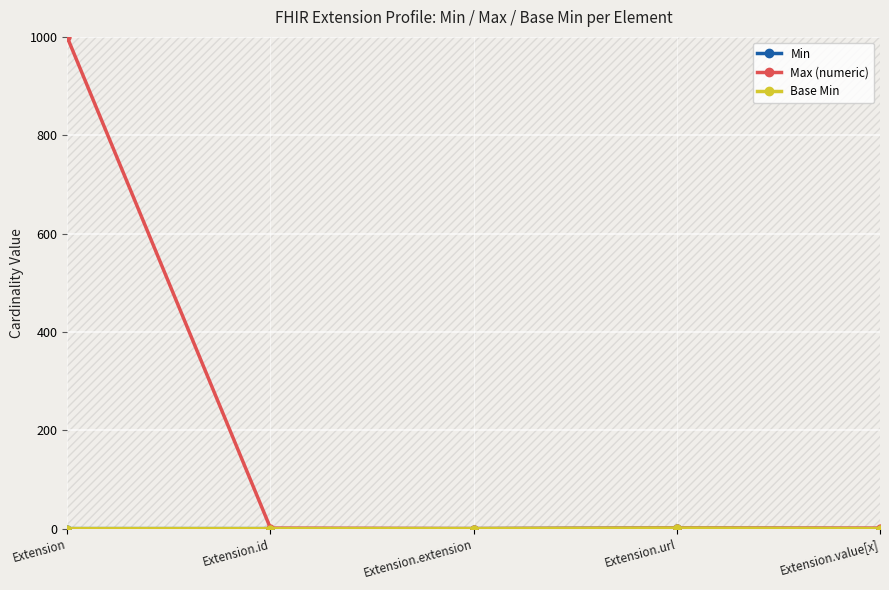

How many categories are shown in the chart?

5